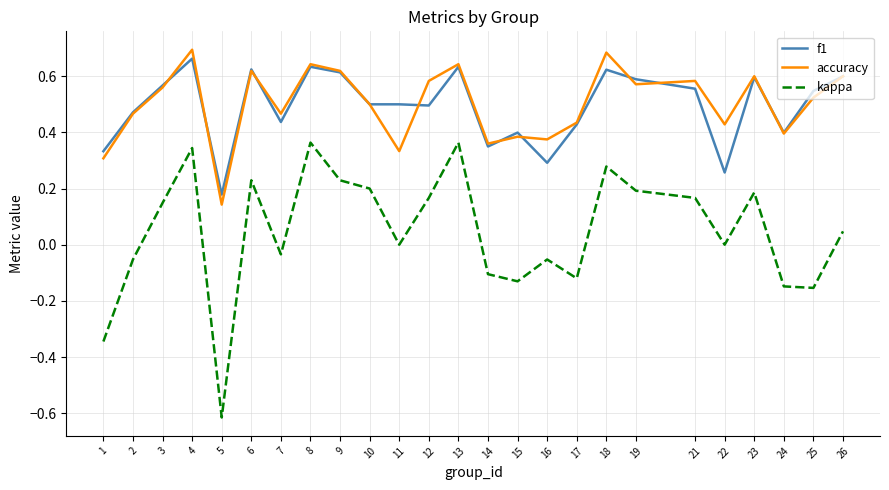

The f1 series shows 0.4 at 17. True or false?

True